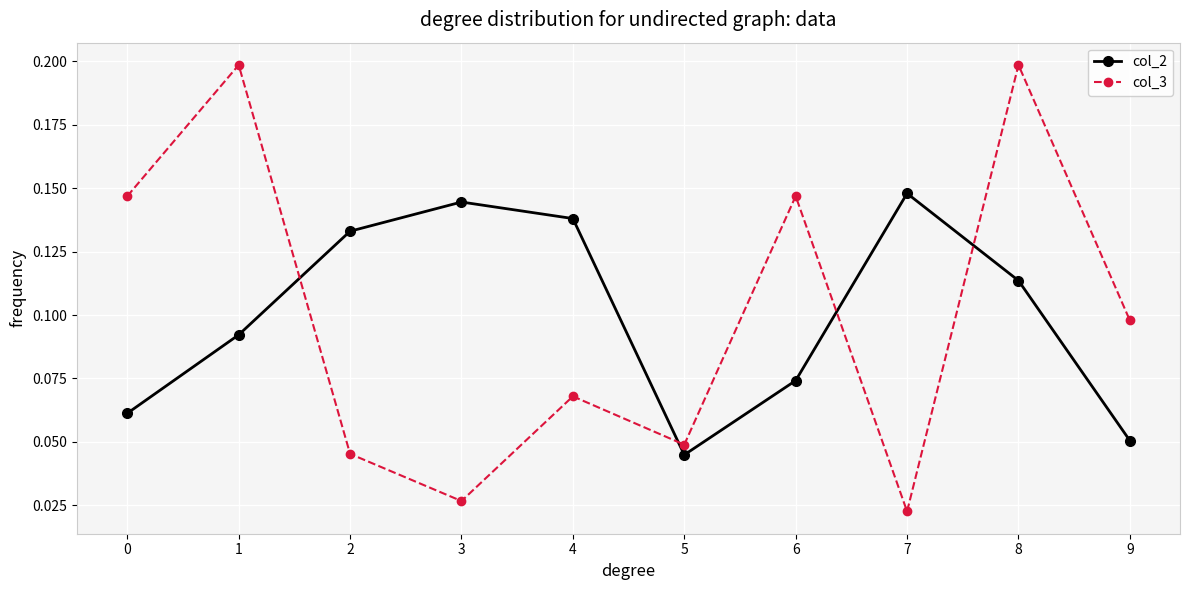

Is this an area chart (filled region under the line)?

No